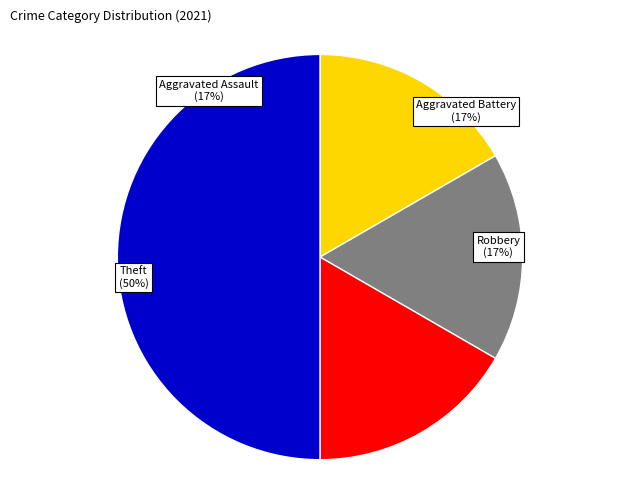

To the nearest percent, what portion does Theft represent?

50%